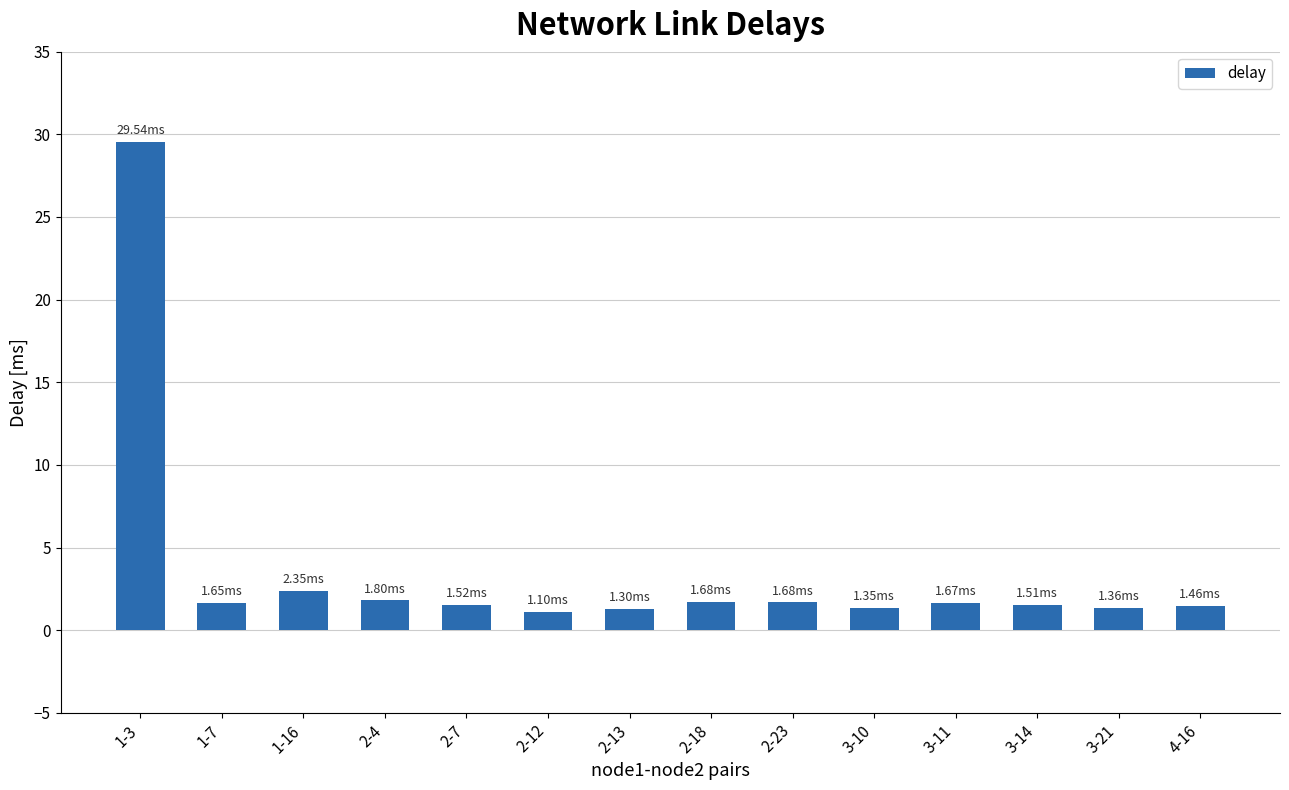

What is the change in value from 2-4 to 3-10?

-0.4